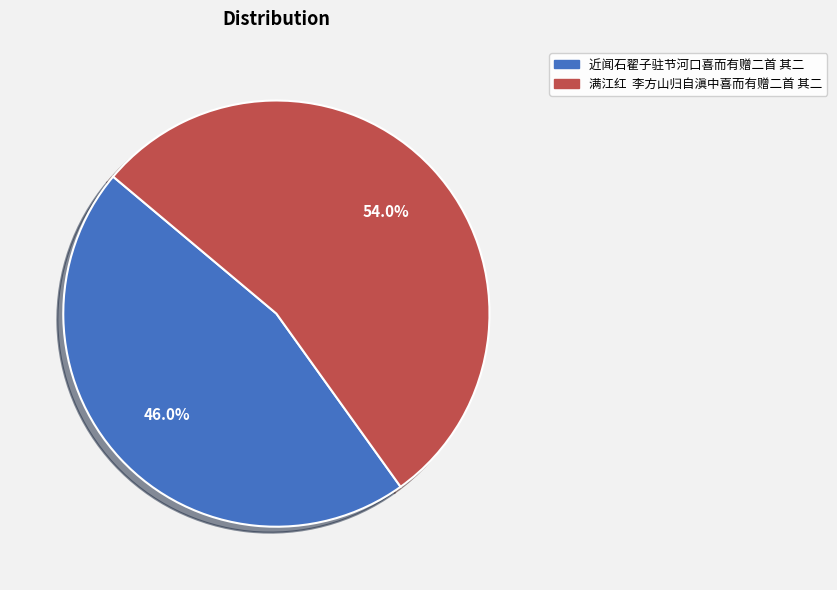

Rank the categories by value from highest to lowest.

满江红 李方山归自滇中喜而有赠二首 其二, 近闻石翟子驻节河口喜而有赠二首 其二